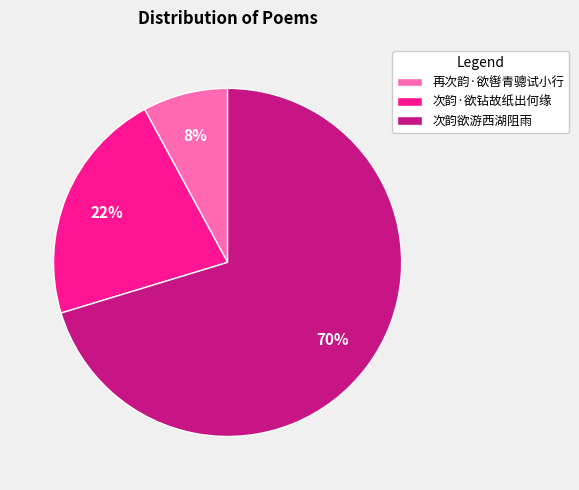

Which category has the smallest portion of the pie?

再次韵·欲辔青骢试小行